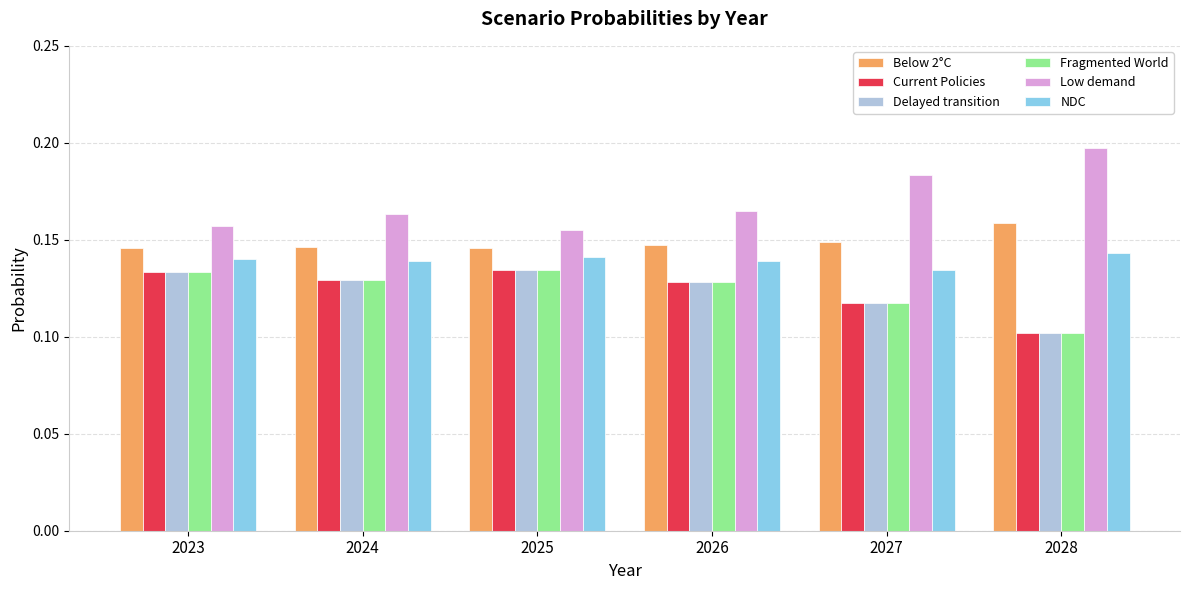

How many groups of bars are there?

6